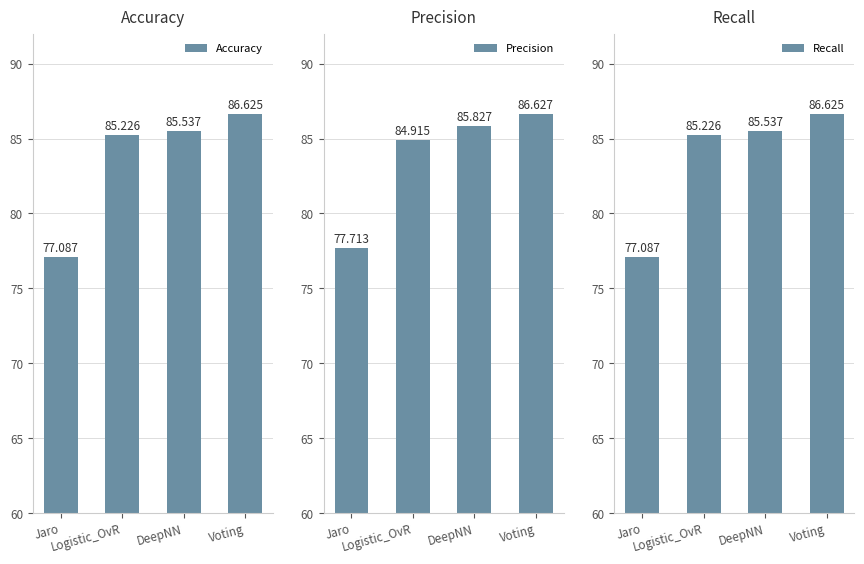

Which series has the largest range (max minus min)?

Accuracy